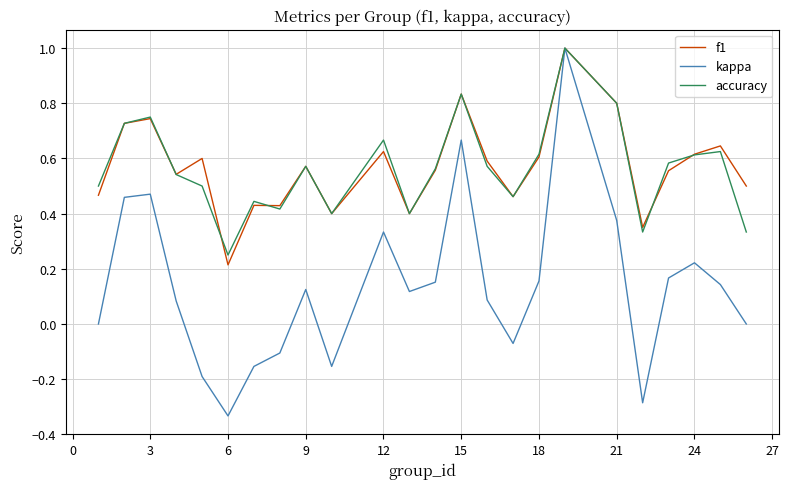

Which series has the largest range (max minus min)?

kappa